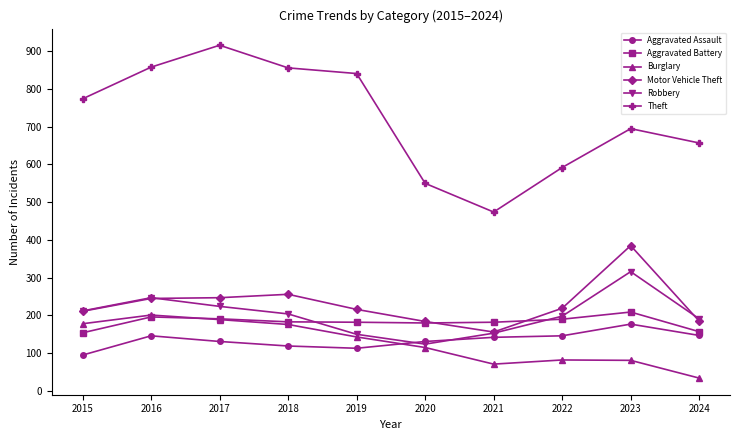

At which label does Burglary reach its peak?

2016